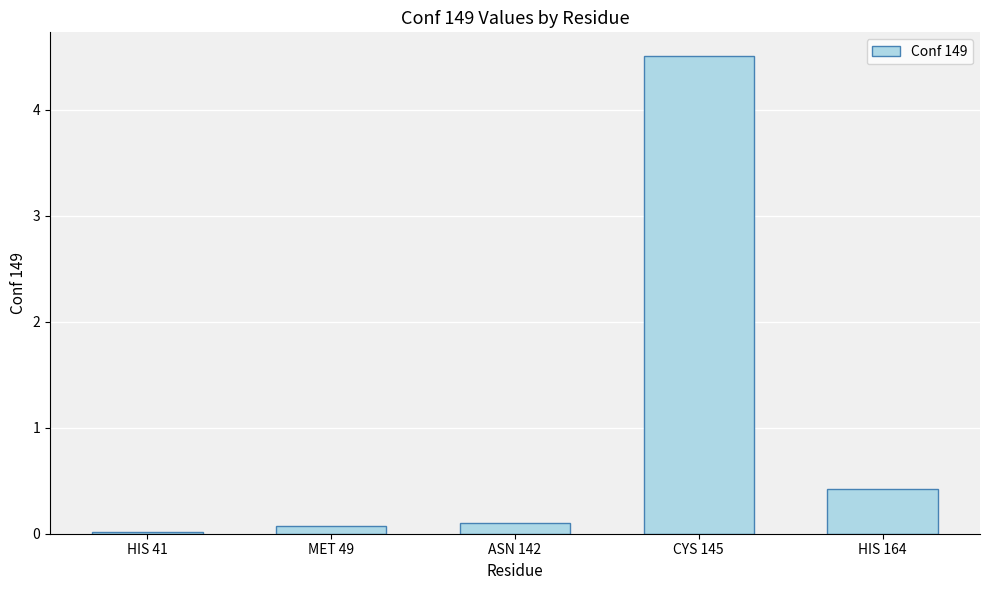

Is it true that the value at CYS 145 is 4.5?

True